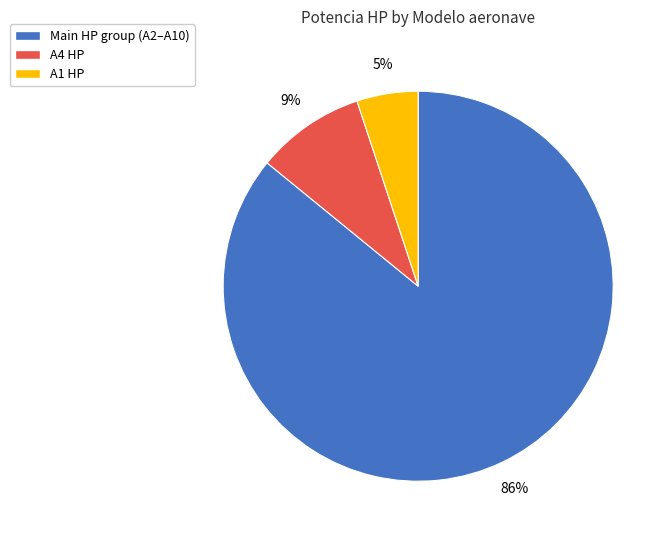

To the nearest percent, what is the average slice percentage?

33%